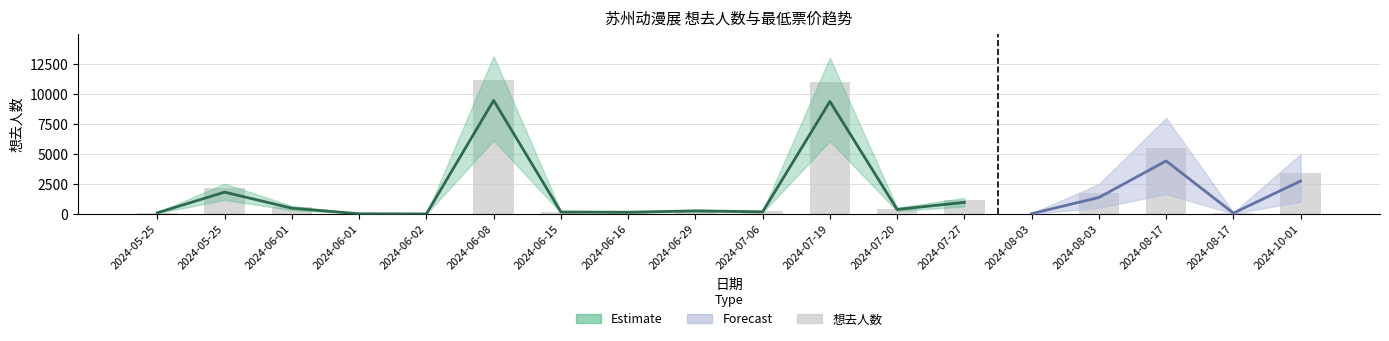

What is the difference between the second highest and minimum values?

10996